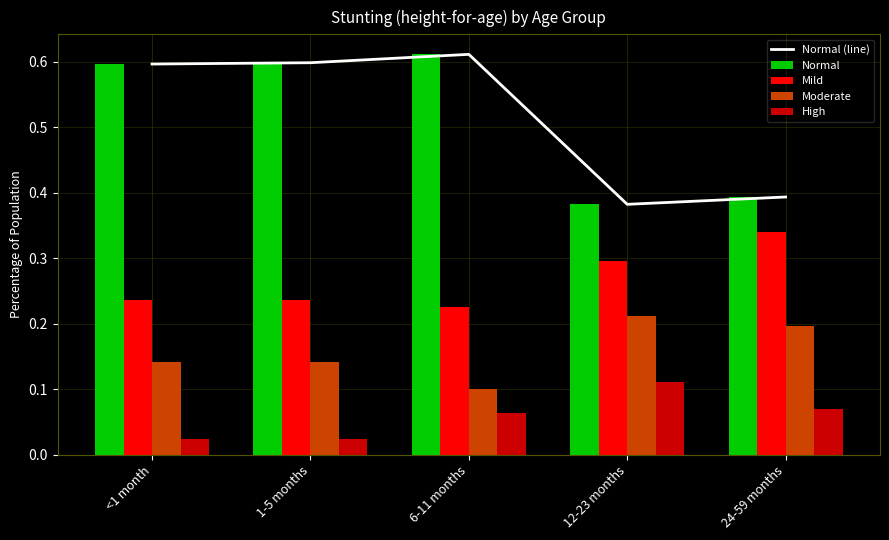

The Mild series shows 0.1 at 12-23 months. True or false?

False